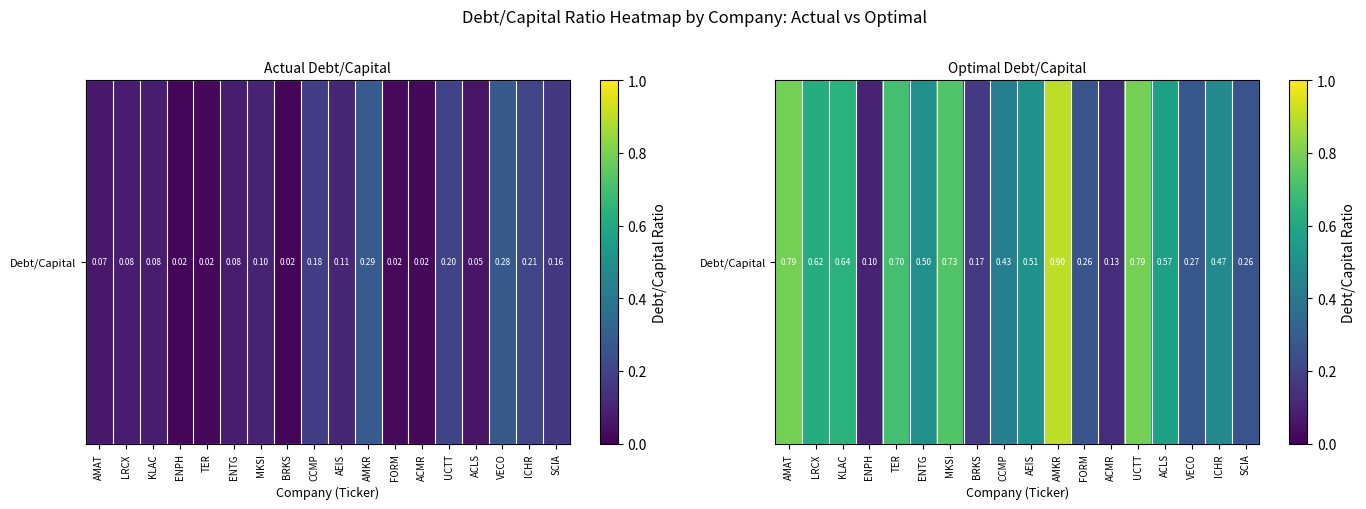

Reading right to left, extract all data points from this chart.

SCIA=0.3	ICHR=0.5	VECO=0.3	ACLS=0.6	UCTT=0.8	ACMR=0.1	FORM=0.3	AMKR=0.9	AEIS=0.5	CCMP=0.4	BRKS=0.2	MKSI=0.7	ENTG=0.5	TER=0.7	ENPH=0.1	KLAC=0.6	LRCX=0.6	AMAT=0.8